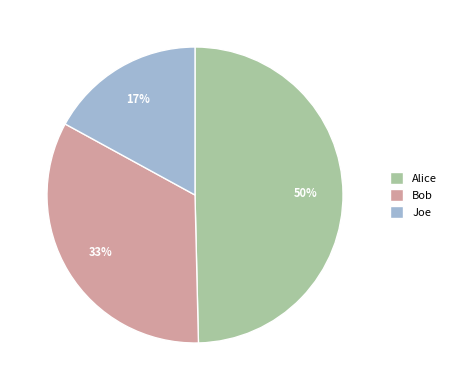

Combined, do Bob and Alice account for over 50%?

Yes